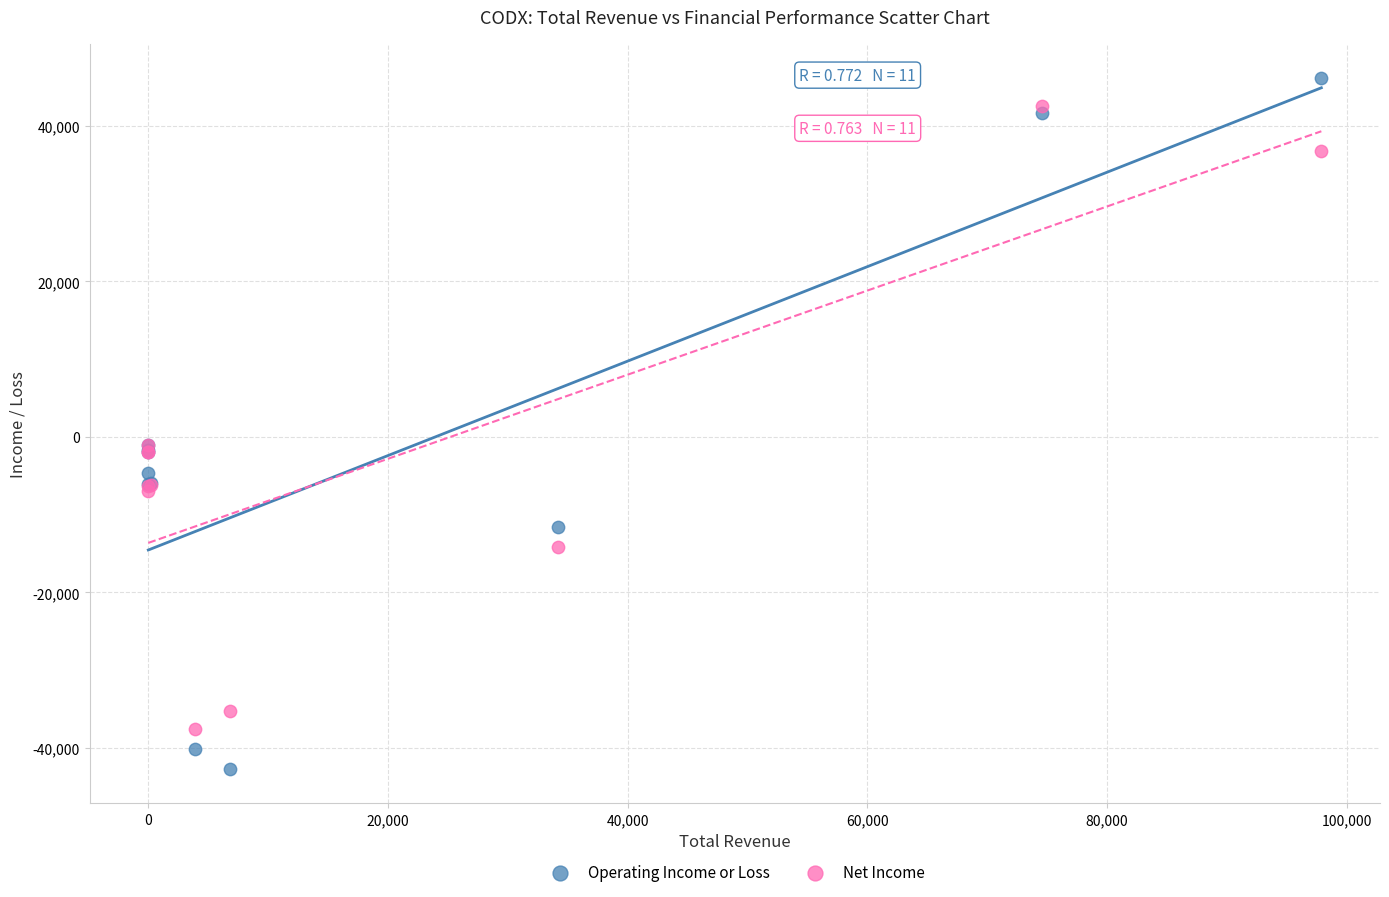

Which series has the largest Y range (max minus min)?

Operating Income or Loss